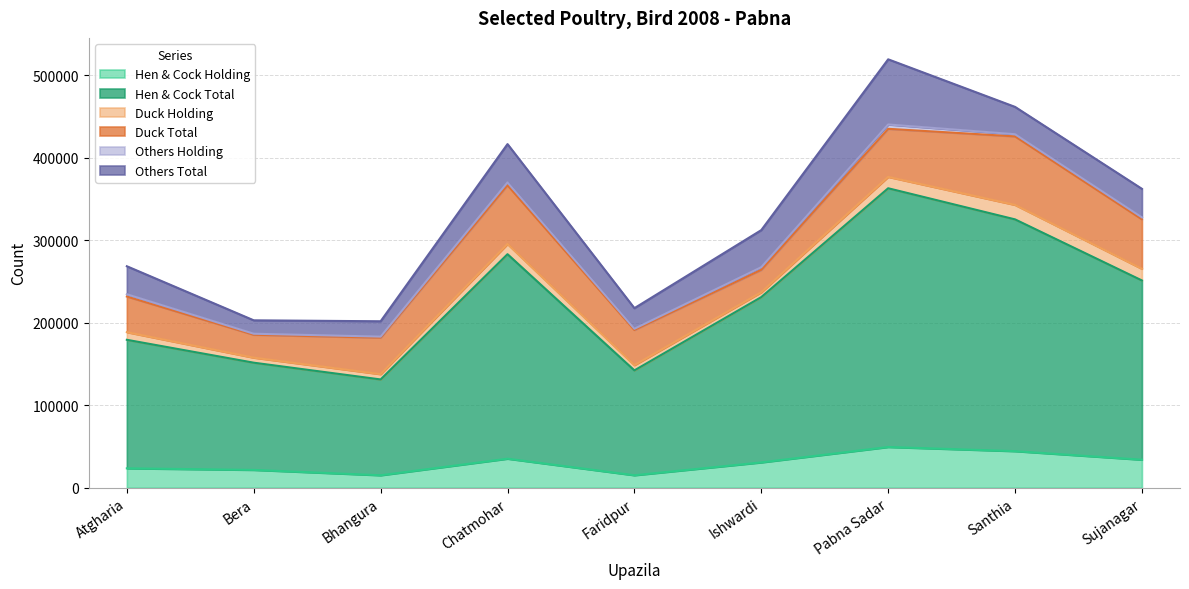

What is the greatest value displayed?

313568